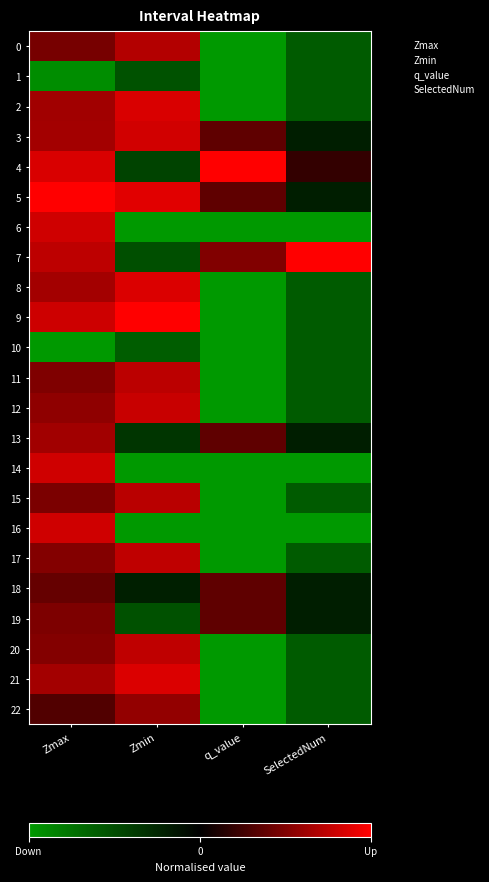

Reading left to right, list all the values displayed in this chart.

0: Zmax=0.5	Zmin=0.7	q_value=-1.0	SelectedNum=-0.6
1: Zmax=-0.9	Zmin=-0.5	q_value=-1.0	SelectedNum=-0.6
2: Zmax=0.6	Zmin=0.8	q_value=-1.0	SelectedNum=-0.6
3: Zmax=0.6	Zmin=0.8	q_value=0.4	SelectedNum=-0.2
4: Zmax=0.8	Zmin=-0.4	q_value=1.0	SelectedNum=0.2
5: Zmax=1.0	Zmin=0.9	q_value=0.4	SelectedNum=-0.2
6: Zmax=0.8	Zmin=-1.0	q_value=-1.0	SelectedNum=-1.0
7: Zmax=0.7	Zmin=-0.5	q_value=0.5	SelectedNum=1.0
8: Zmax=0.6	Zmin=0.9	q_value=-1.0	SelectedNum=-0.6
9: Zmax=0.8	Zmin=1.0	q_value=-1.0	SelectedNum=-0.6
10: Zmax=-1.0	Zmin=-0.6	q_value=-1.0	SelectedNum=-0.6
11: Zmax=0.5	Zmin=0.7	q_value=-1.0	SelectedNum=-0.6
12: Zmax=0.6	Zmin=0.8	q_value=-1.0	SelectedNum=-0.6
13: Zmax=0.6	Zmin=-0.4	q_value=0.4	SelectedNum=-0.2
14: Zmax=0.8	Zmin=-1.0	q_value=-1.0	SelectedNum=-1.0
15: Zmax=0.5	Zmin=0.7	q_value=-1.0	SelectedNum=-0.6
16: Zmax=0.8	Zmin=-1.0	q_value=-1.0	SelectedNum=-1.0
17: Zmax=0.5	Zmin=0.7	q_value=-1.0	SelectedNum=-0.6
18: Zmax=0.4	Zmin=-0.2	q_value=0.4	SelectedNum=-0.2
19: Zmax=0.5	Zmin=-0.5	q_value=0.4	SelectedNum=-0.2
20: Zmax=0.5	Zmin=0.7	q_value=-1.0	SelectedNum=-0.6
21: Zmax=0.6	Zmin=0.9	q_value=-1.0	SelectedNum=-0.6
22: Zmax=0.3	Zmin=0.6	q_value=-1.0	SelectedNum=-0.6